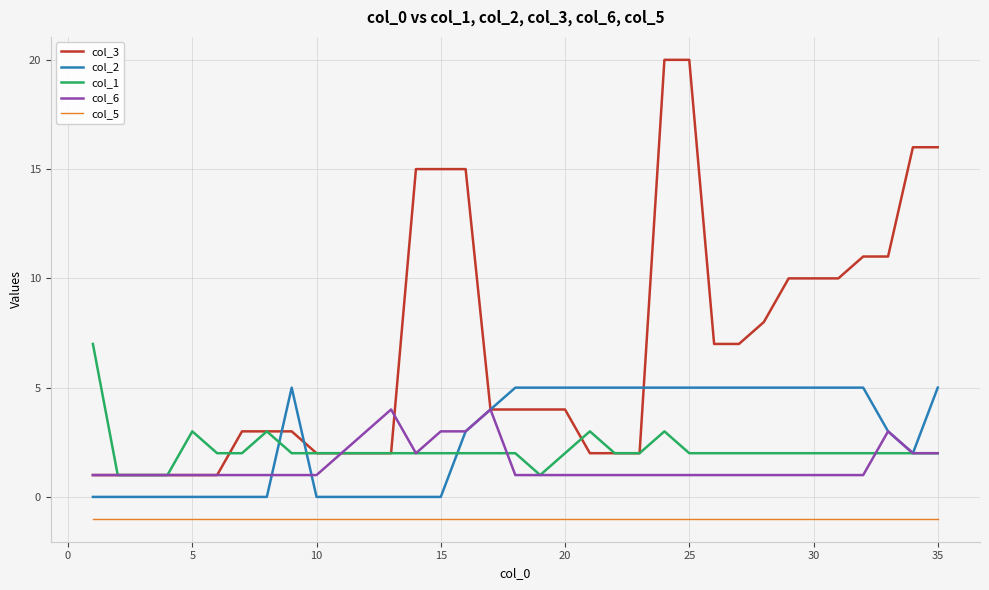

What is the difference between the maximum and second lowest values in the col_3 series?

19